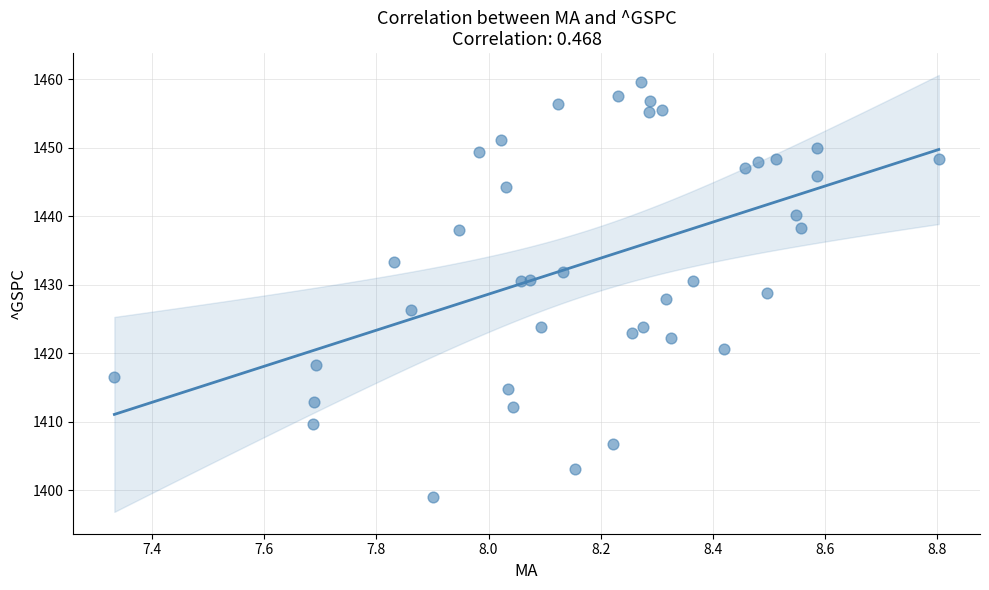

What is the range of X values (max minus min)?

1.5